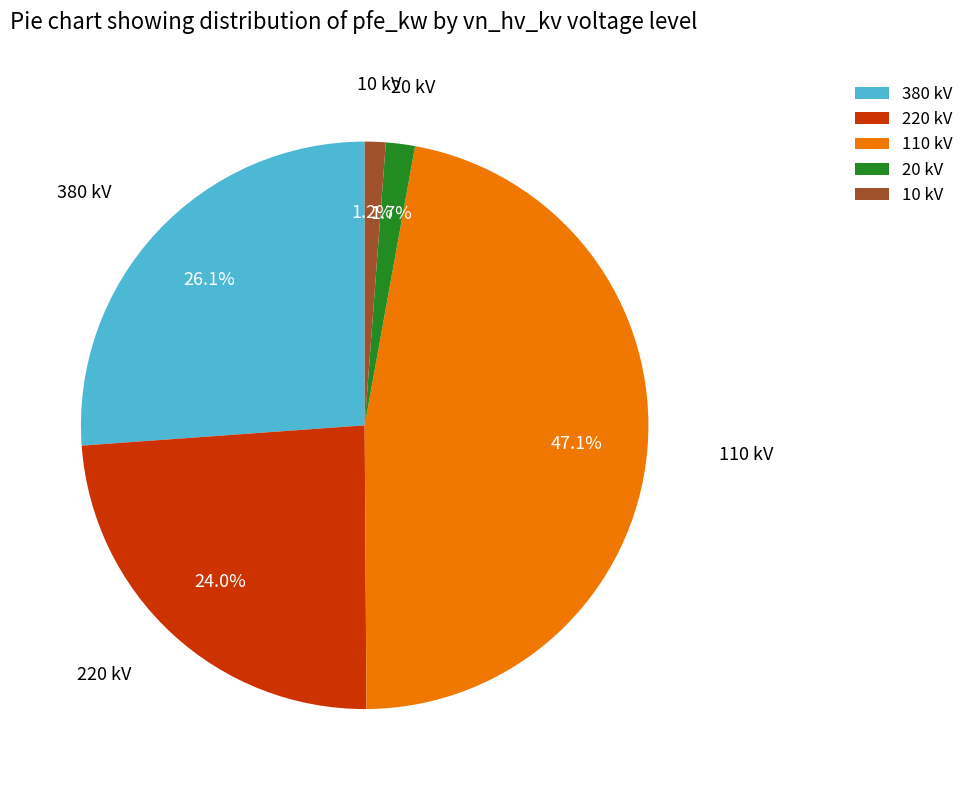

Count the number of slices in the pie.

5